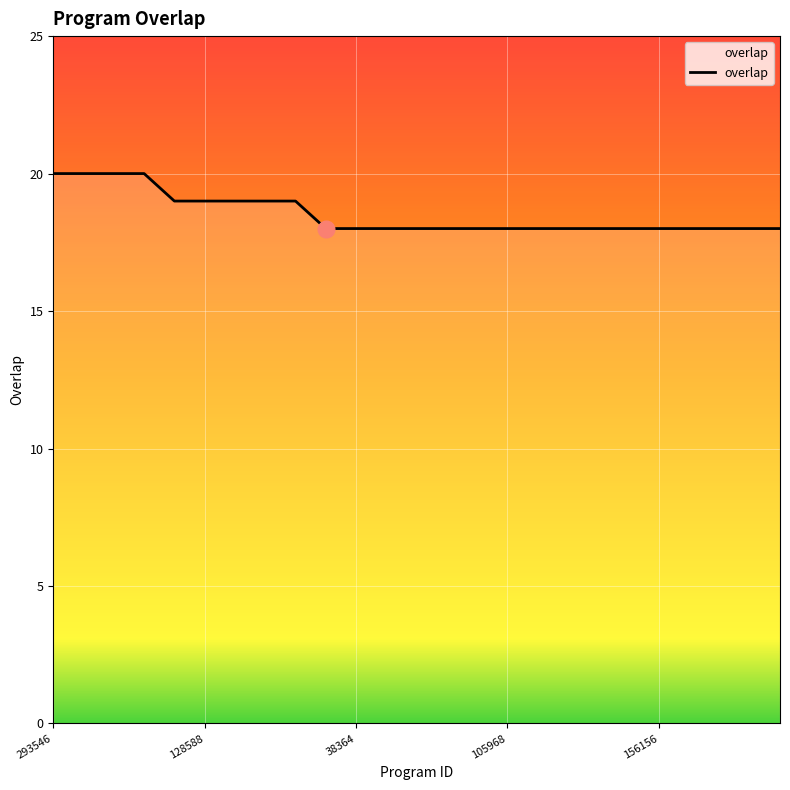

What is the greatest value displayed?

20